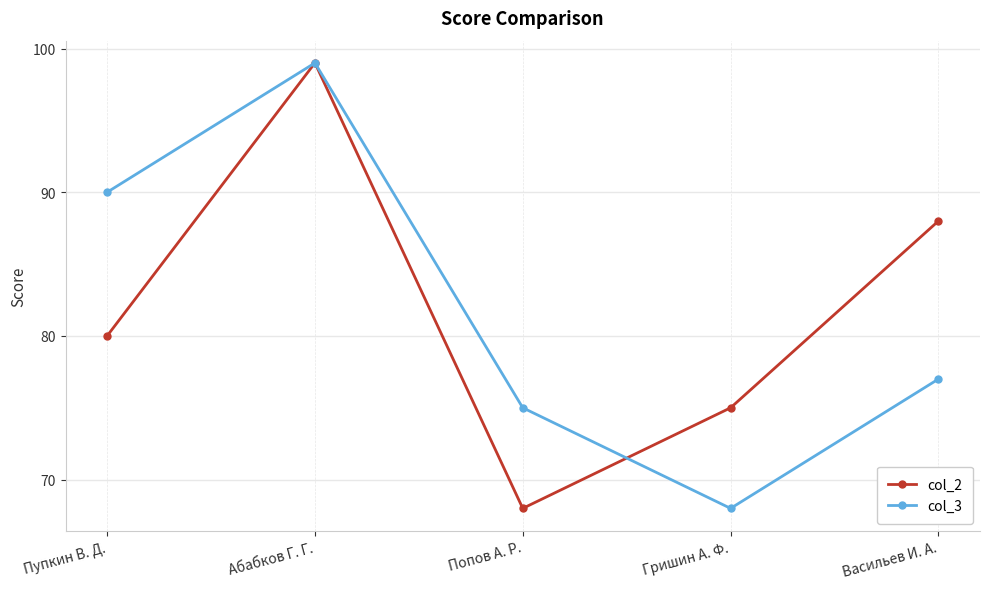

What is the spread (max minus min) of values at Гришин А. Ф.?

7